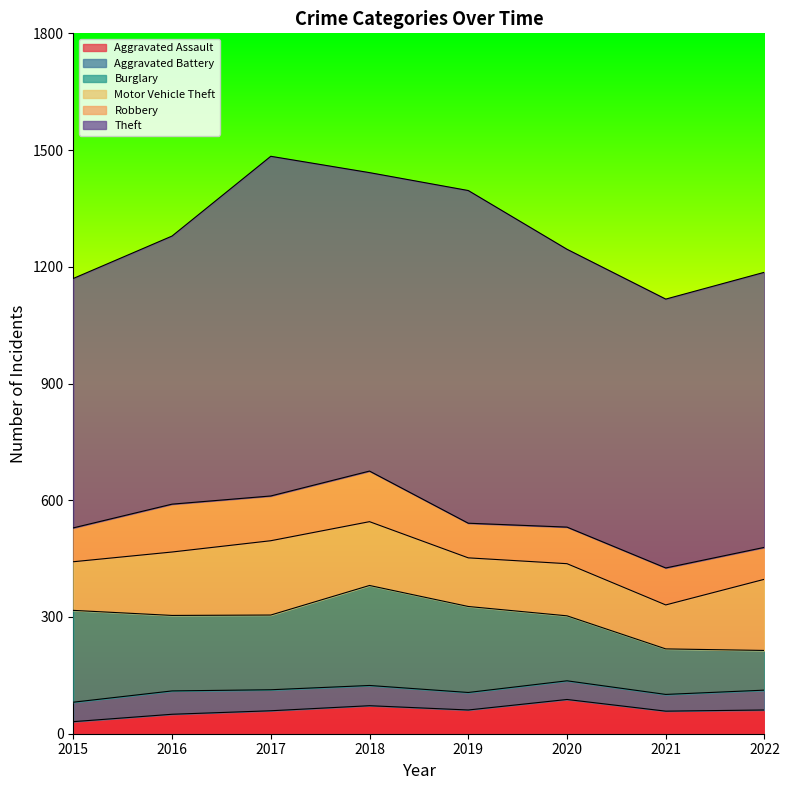

Reading left to right, extract all data points from this chart.

Aggravated Assault: 2015=31	2016=50	2017=59	2018=72	2019=61	2020=88	2021=58	2022=61
Aggravated Battery: 2015=50	2016=60	2017=54	2018=52	2019=45	2020=48	2021=43	2022=51
Burglary: 2015=236	2016=194	2017=192	2018=257	2019=221	2020=167	2021=117	2022=102
Motor Vehicle Theft: 2015=125	2016=163	2017=191	2018=164	2019=125	2020=134	2021=113	2022=183
Robbery: 2015=87	2016=123	2017=115	2018=130	2019=89	2020=94	2021=95	2022=82
Theft: 2015=641	2016=689	2017=873	2018=767	2019=855	2020=714	2021=691	2022=707